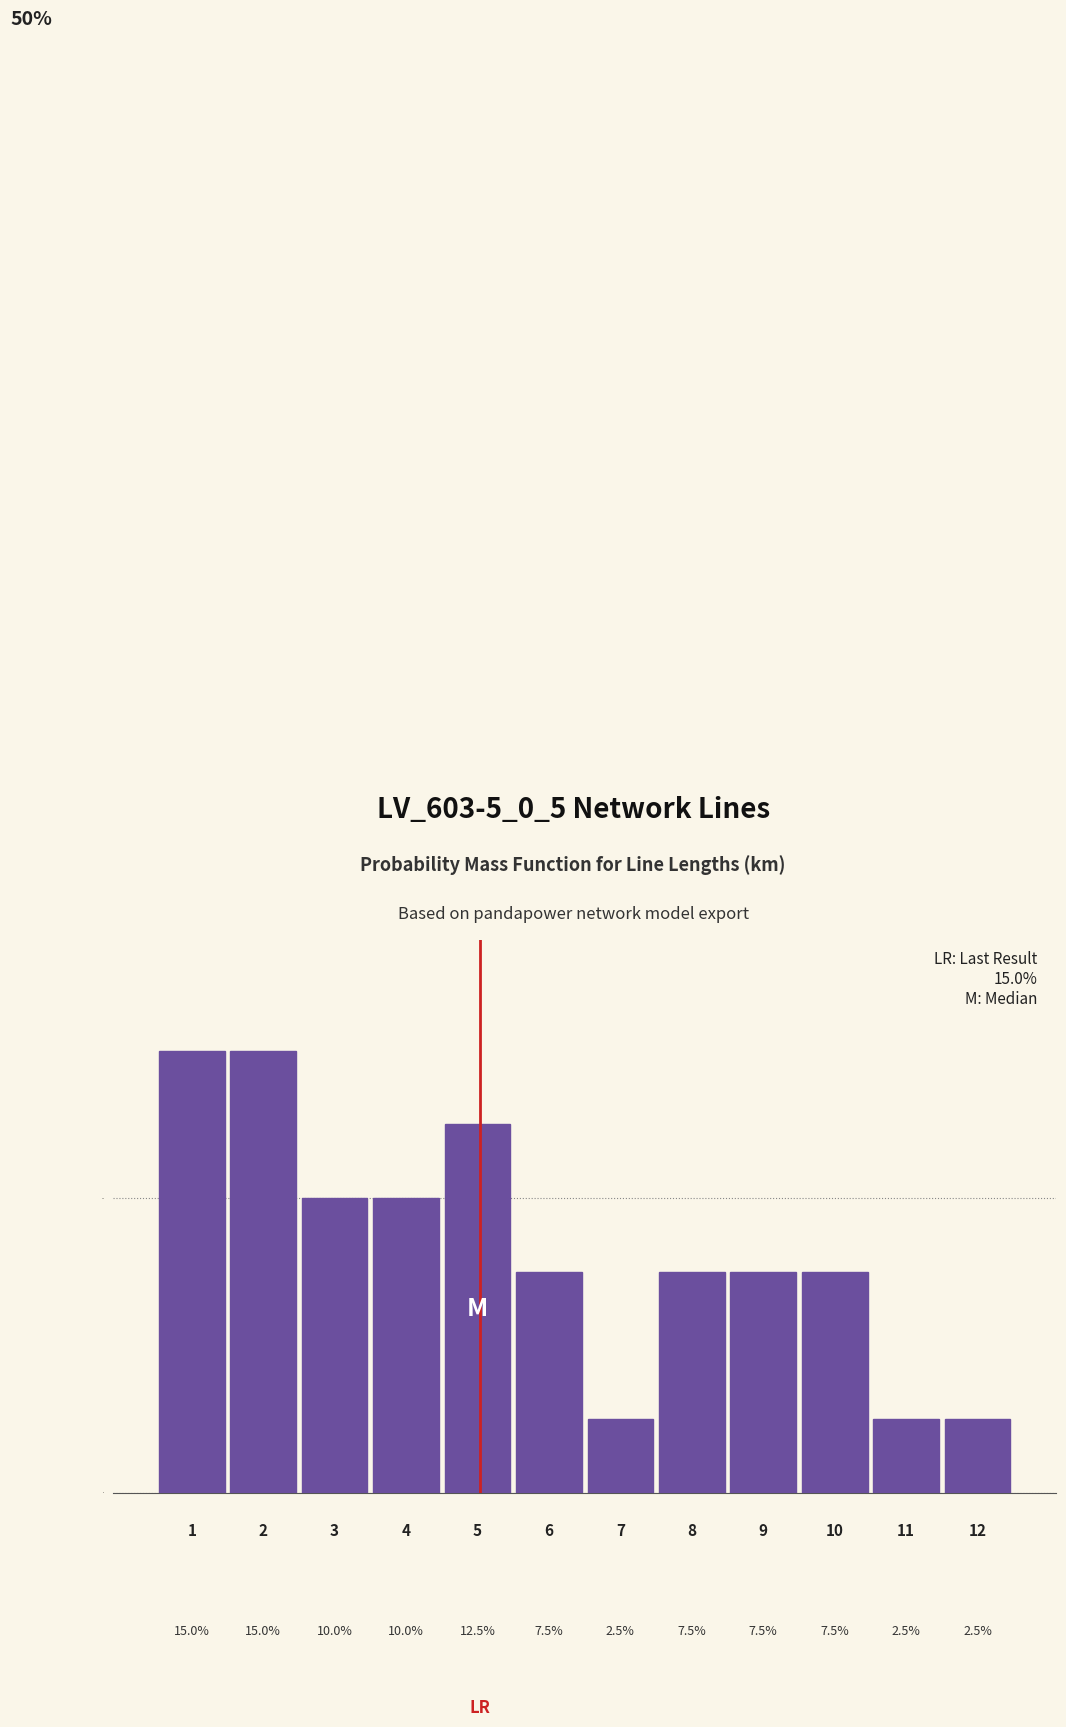

Reading left to right, what are all the values shown in this chart?

1=15.0	2=15.0	3=10.0	4=10.0	5=12.5	6=7.5	7=2.5	8=7.5	9=7.5	10=7.5	11=2.5	12=2.5